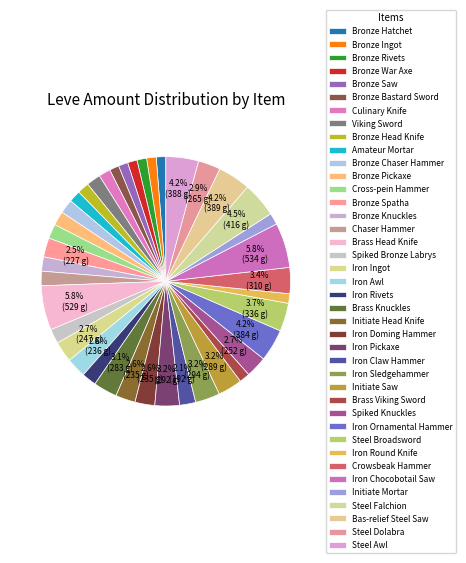

Count the number of slices in the pie.

40